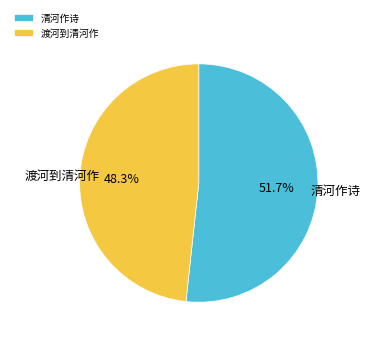

What is the smallest slice in the pie chart?

渡河到清河作